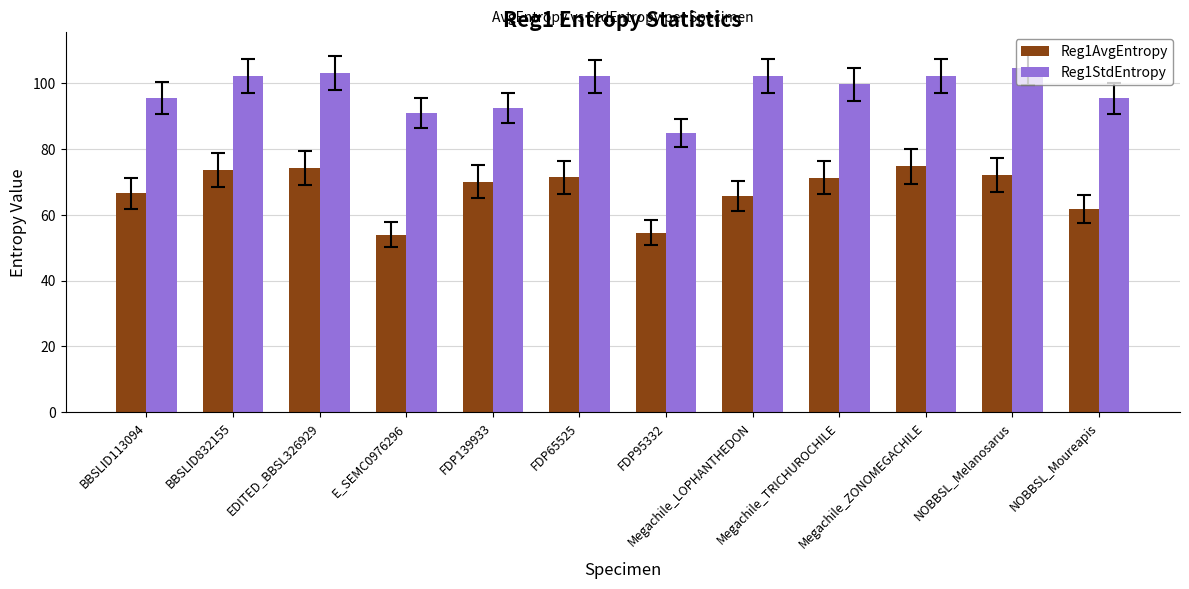

Rank the series by their maximum value, from highest to lowest.

Reg1StdEntropy, Reg1AvgEntropy